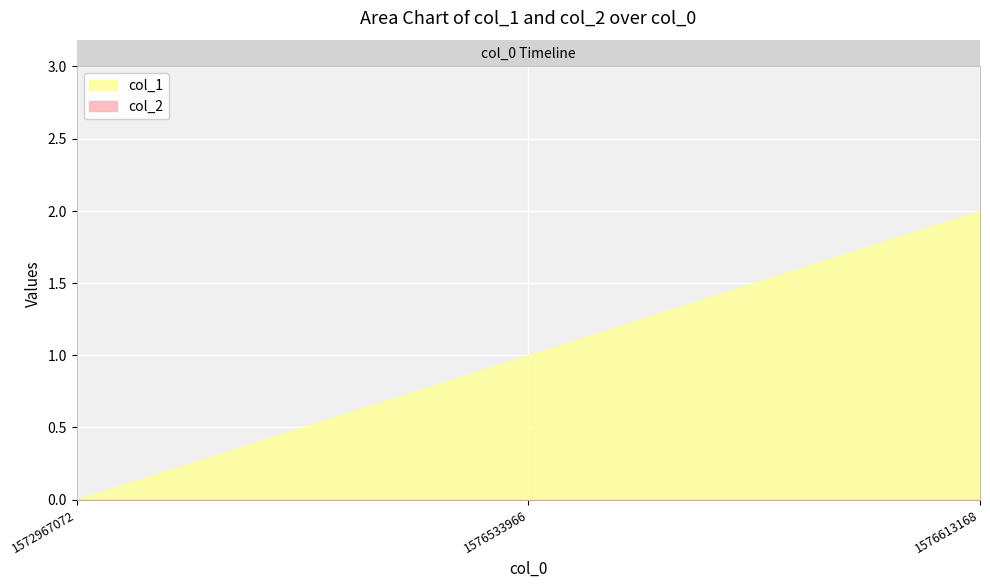

Rank the categories by col_2 value from highest to lowest.

1572967072, 1576533966, 1576613168